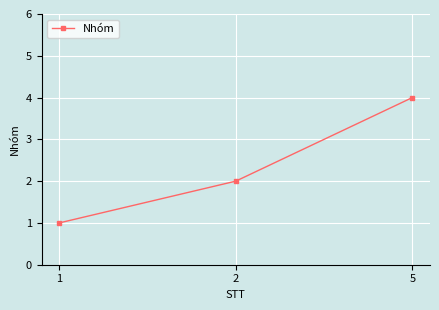

True or false: the data shows 0 at 1.

False